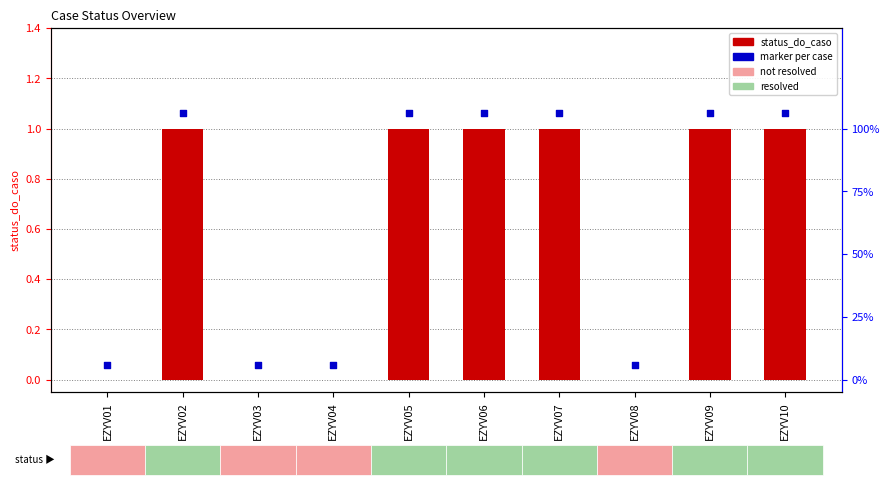

Which series has the largest total across all categories?

marker per case